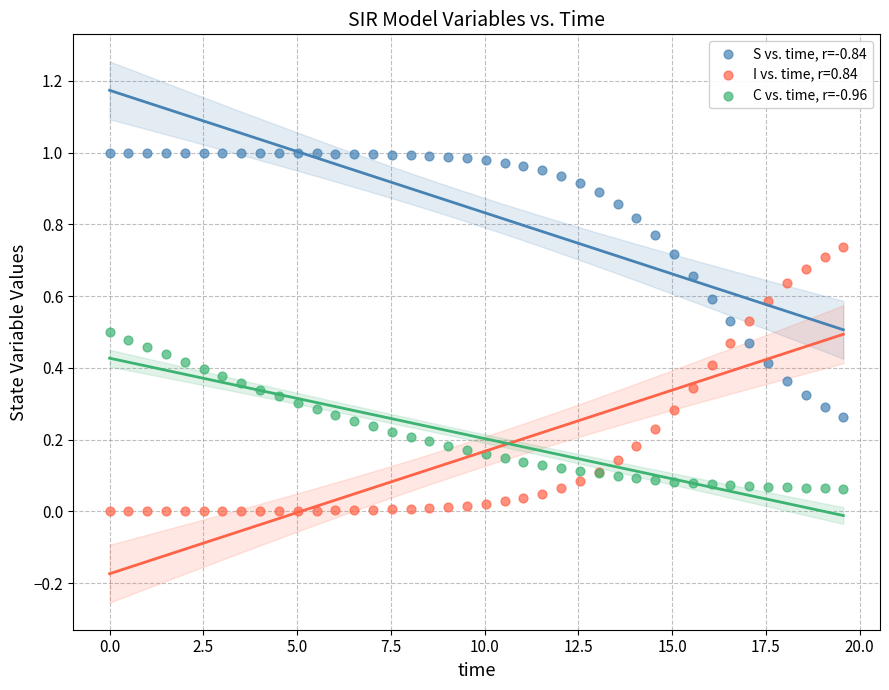

Which series reaches the maximum Y coordinate?

S vs. time, r=-0.84